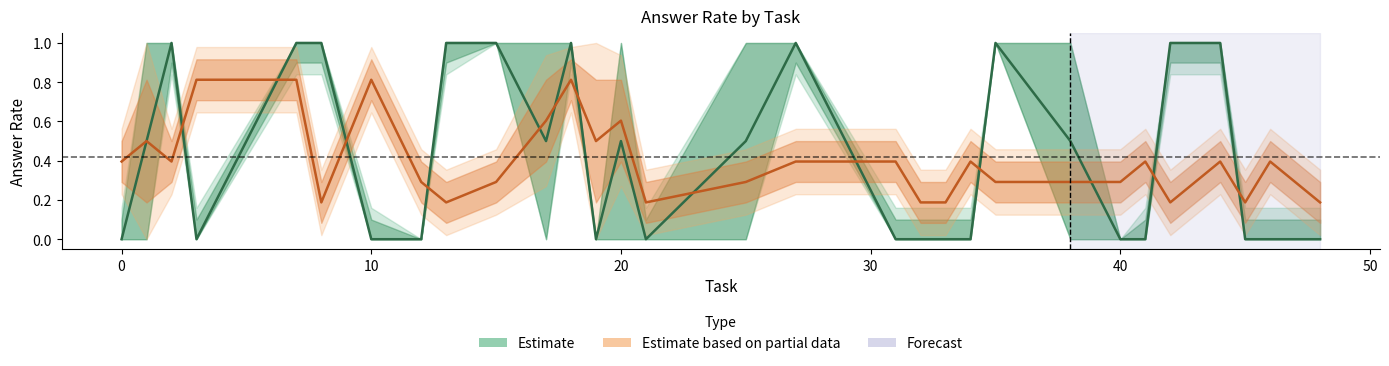

True or false: Estimate has a value of 1.5 at 40.

False